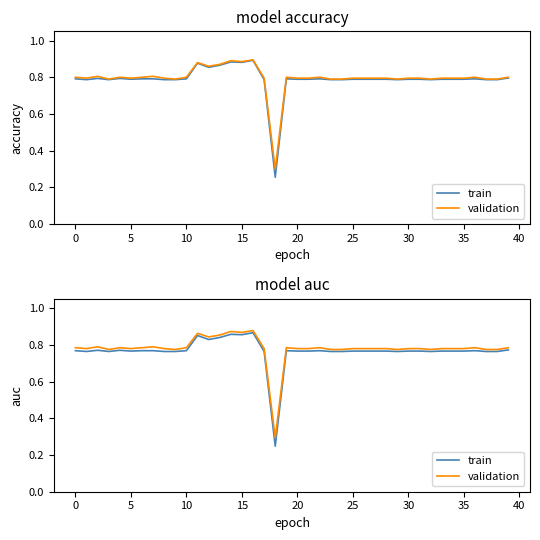

What is the difference between the maximum and minimum values in the validation series?

0.6